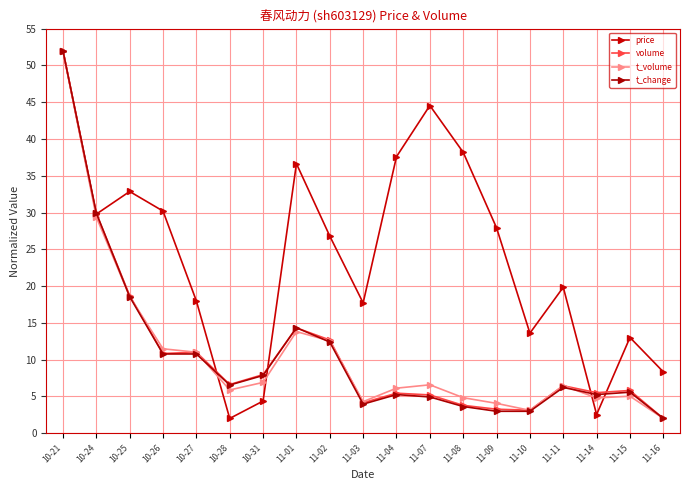

What is the difference between the maximum and minimum values in the price series?

50.0